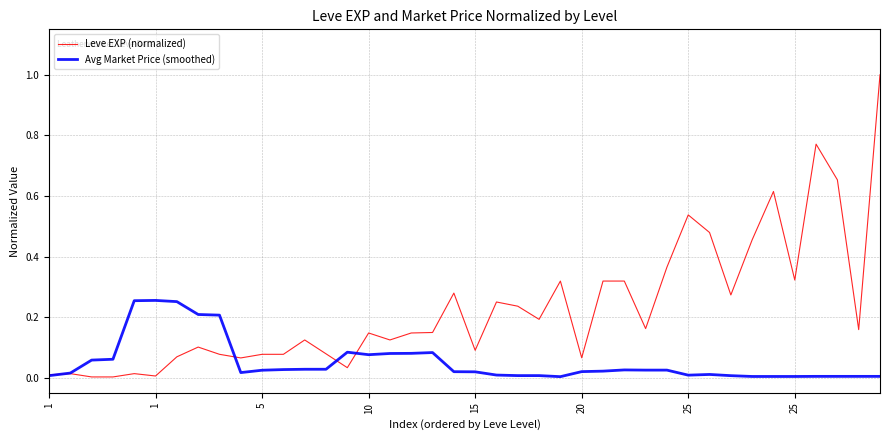

Rank the series by their average value, from lowest to highest.

Avg Market Price (smoothed), Leve EXP (normalized)